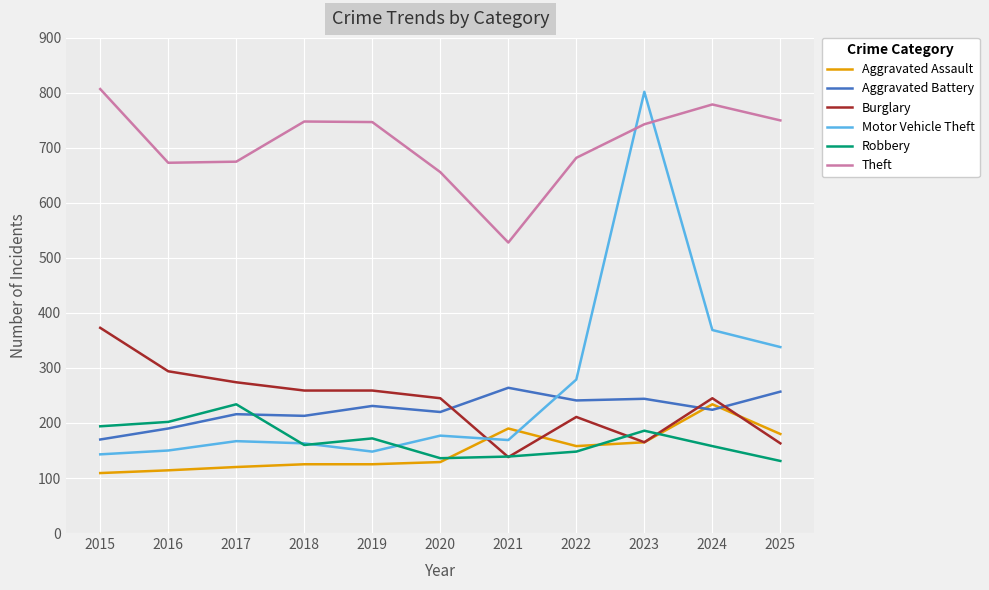

Is it true that Robbery equals 126 at 2023?

False